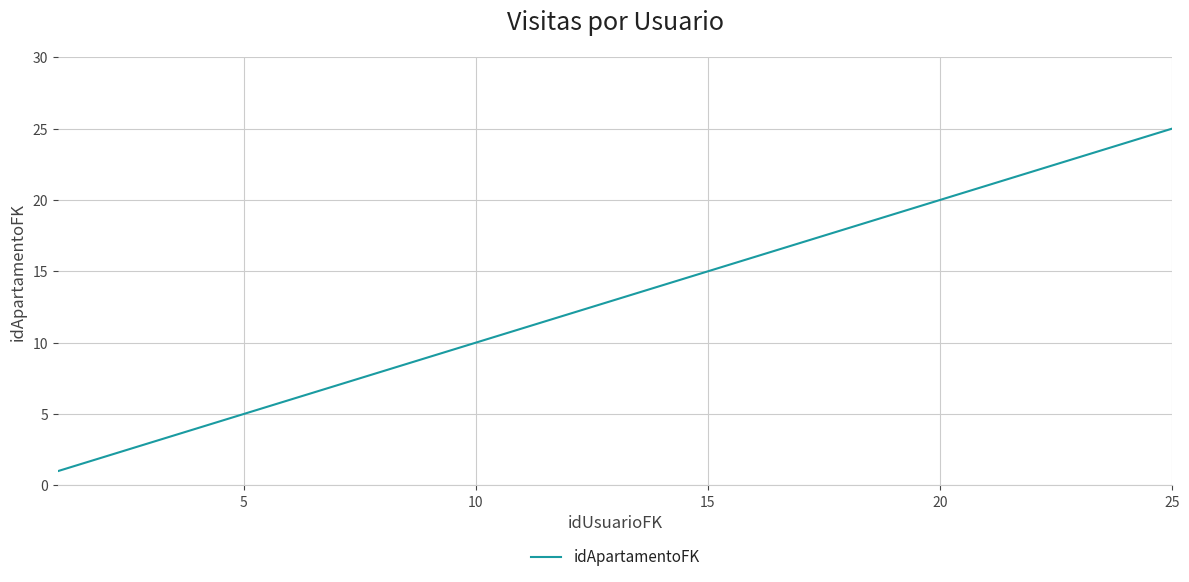

What is the difference between the maximum and minimum values?

24